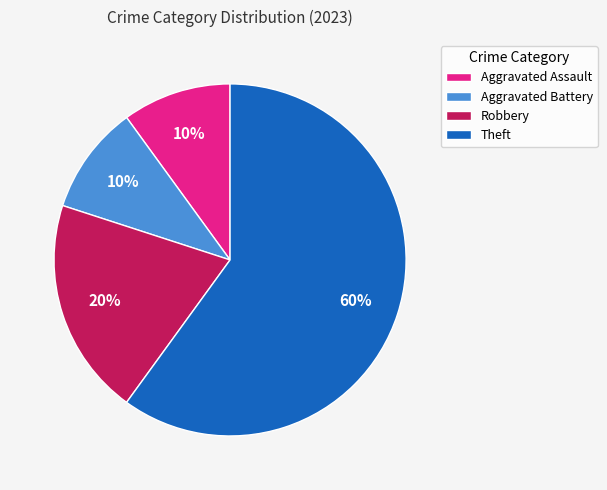

To the nearest percent, what percentage of the pie is Aggravated Assault?

10%